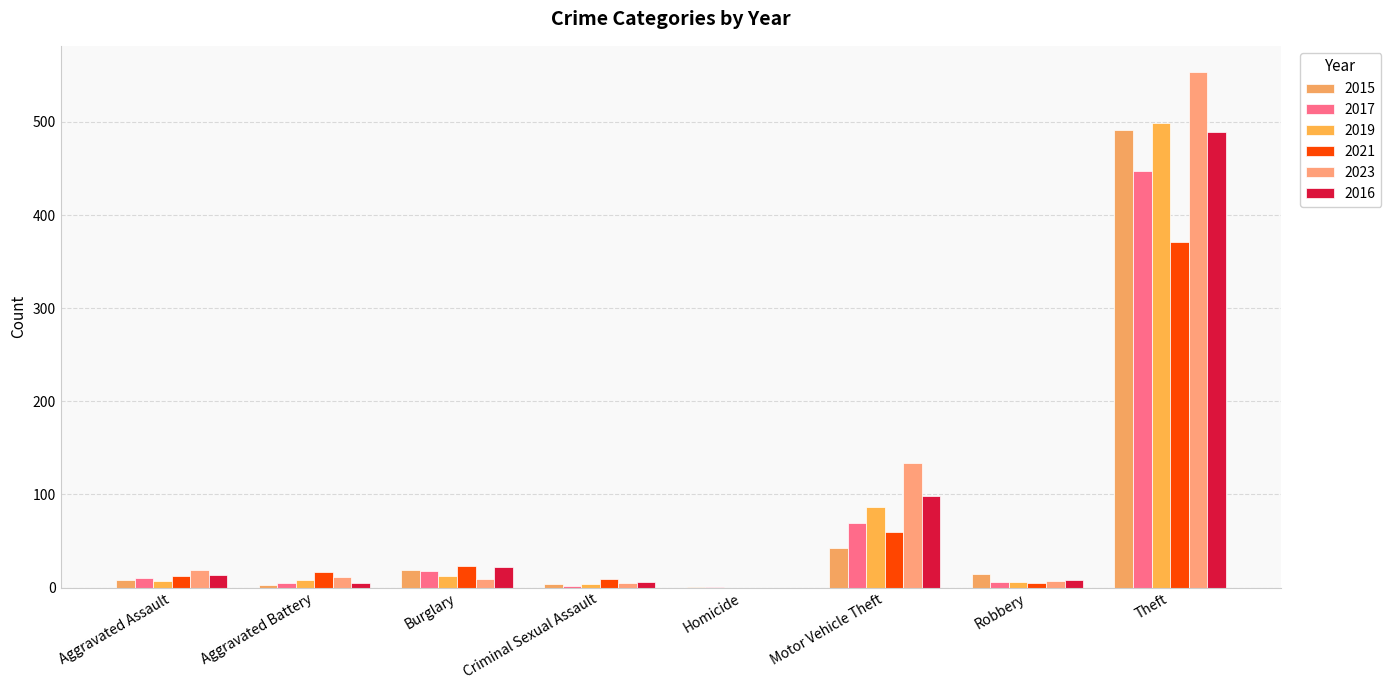

What is the sum of all 2019 values?

623